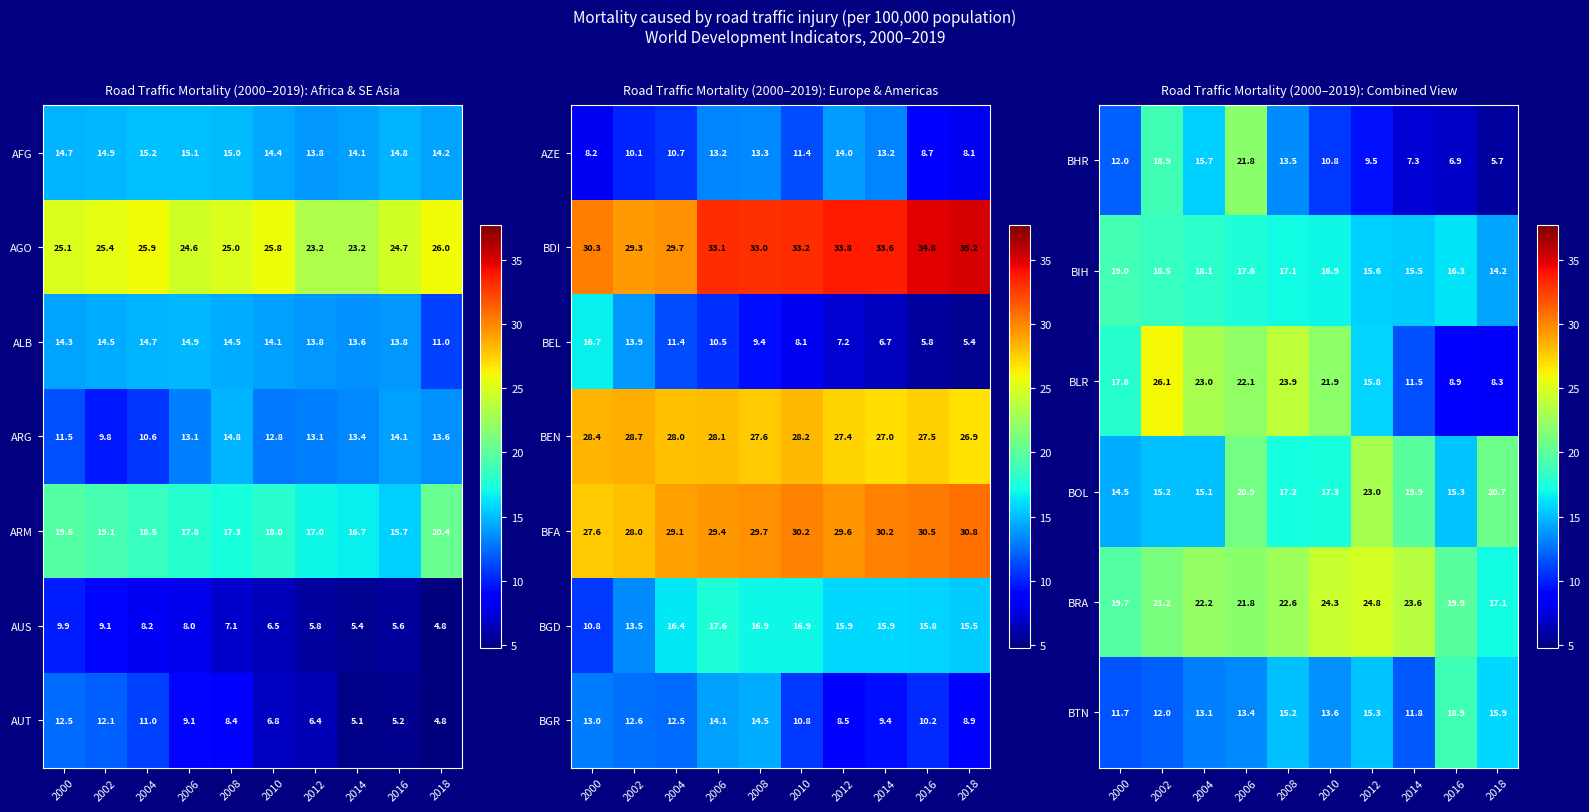

Is the value of BTN at 2004 greater than the value of BOL at 2018?

No